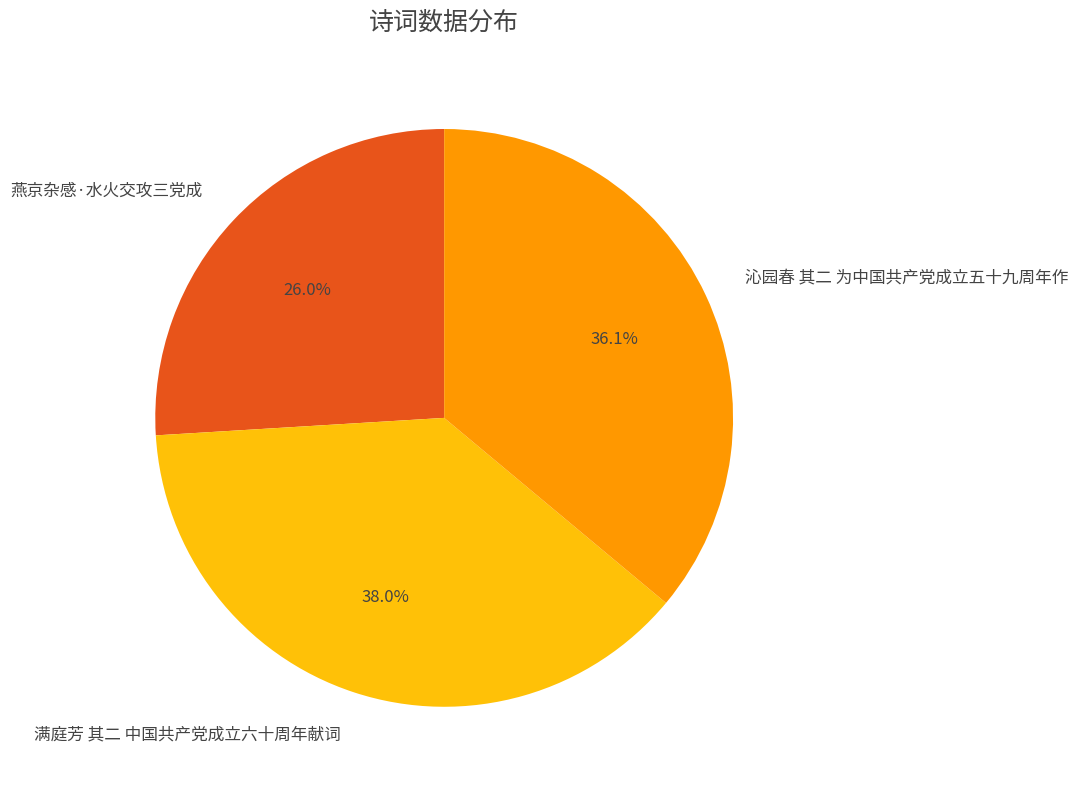

What percentage is NOT represented by 沁园春 其二 为中国共产党成立五十九周年作?

63.9%